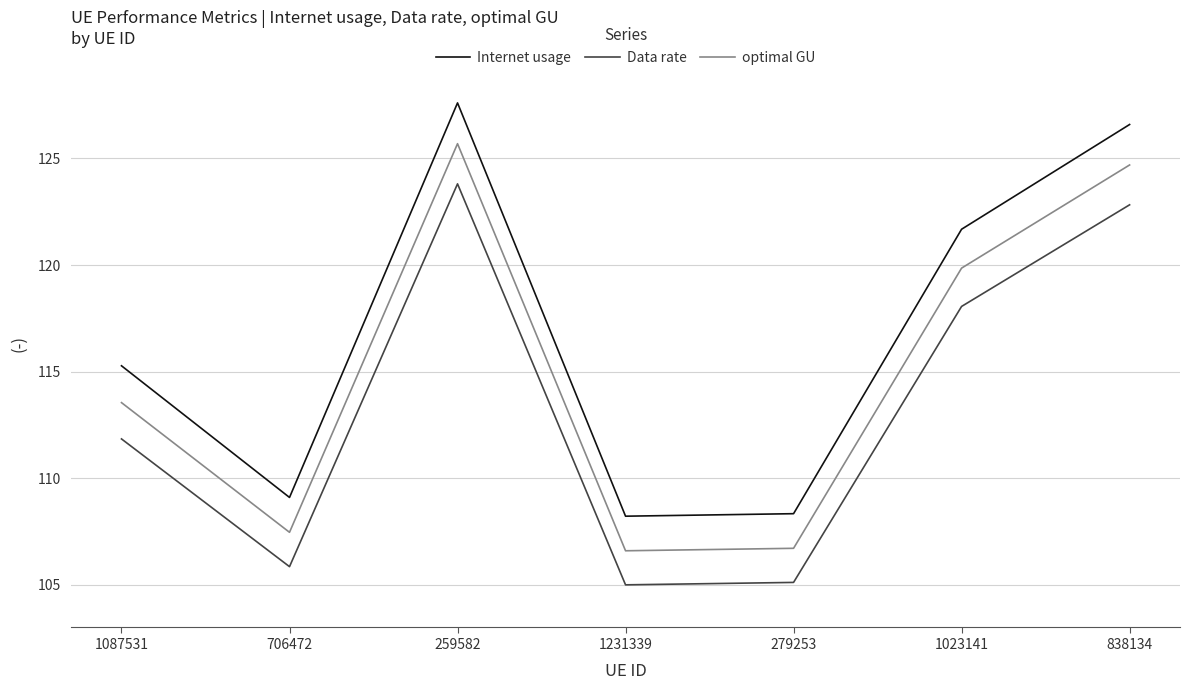

What is the minimum value shown in the chart?

105.0